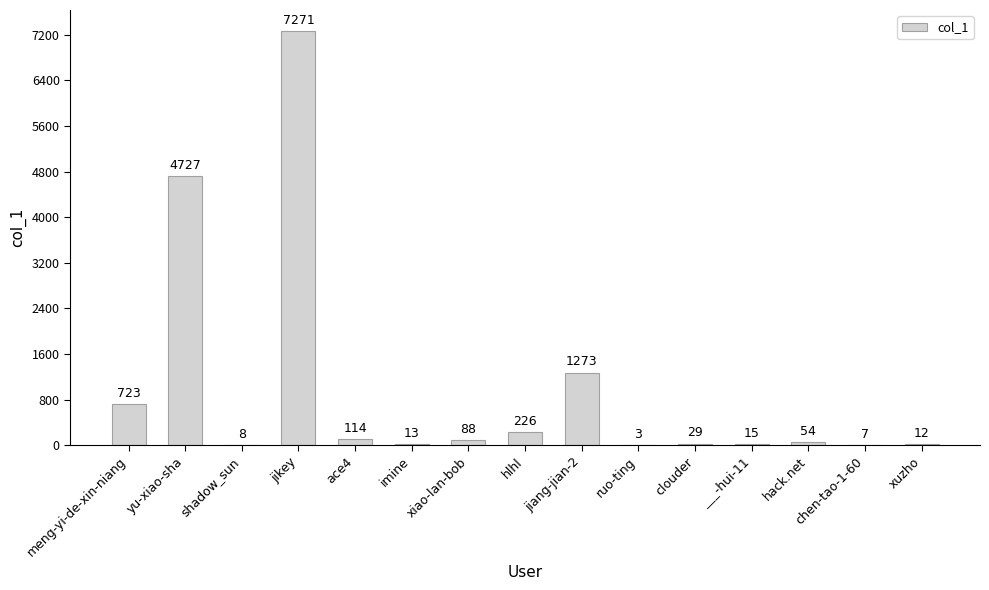

What is the ratio of the value at meng-yi-de-xin-niang to the value at ace4?

6.3